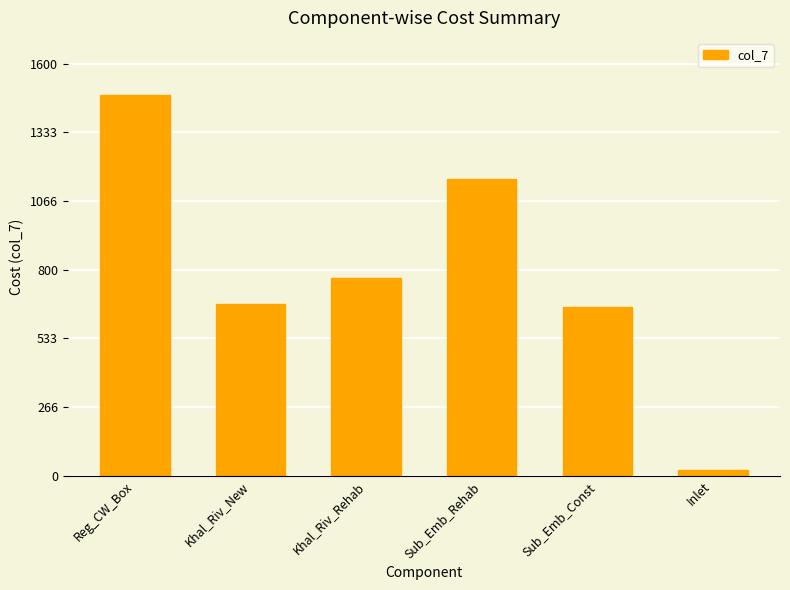

What is the sum of the values at Sub_Emb_Const and Sub_Emb_Rehab?

1808.8